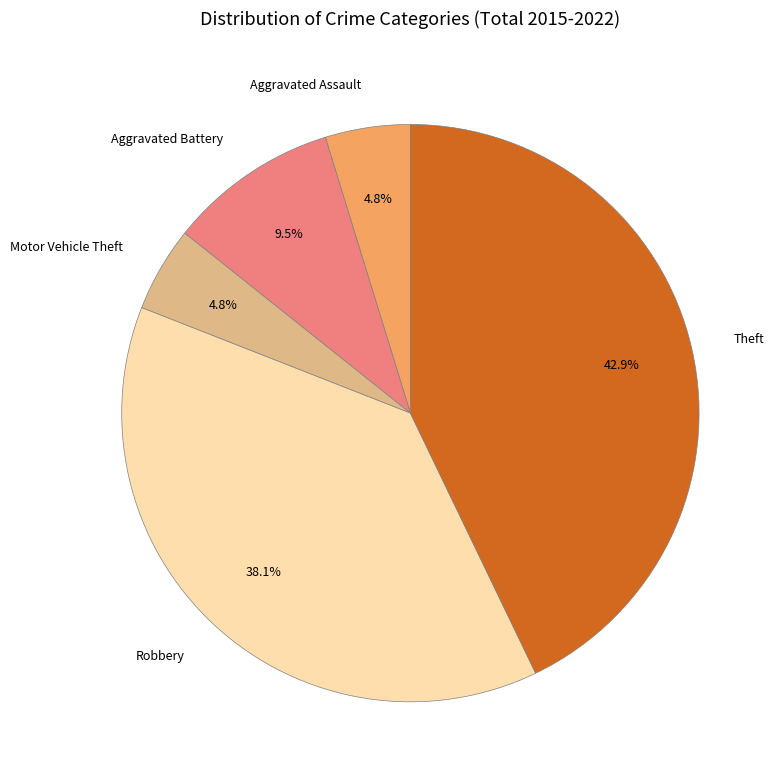

Which category has the biggest portion of the pie?

Theft